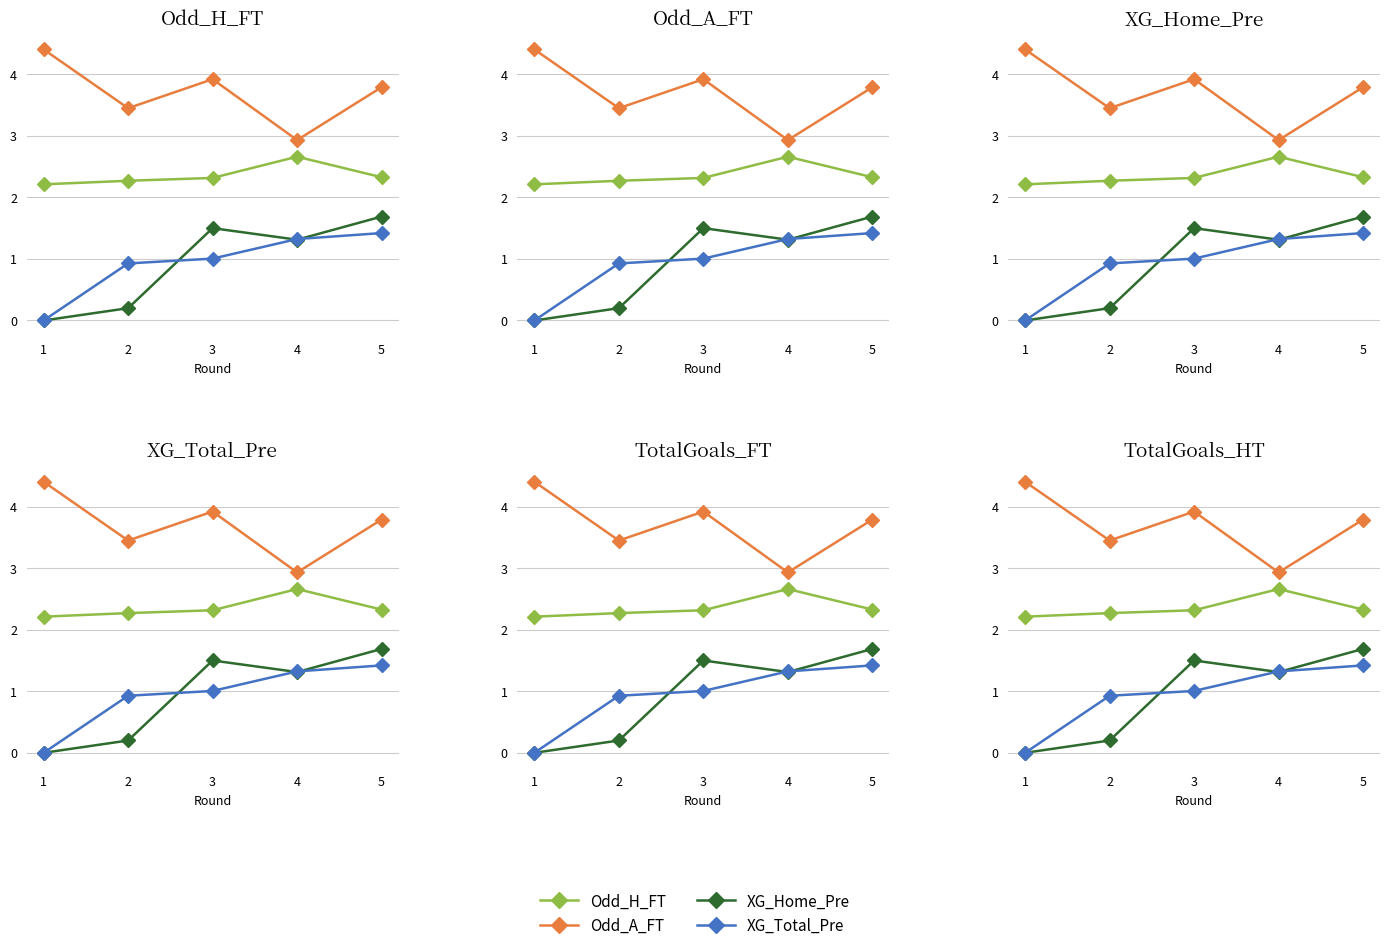

How many data points does each series have?

5